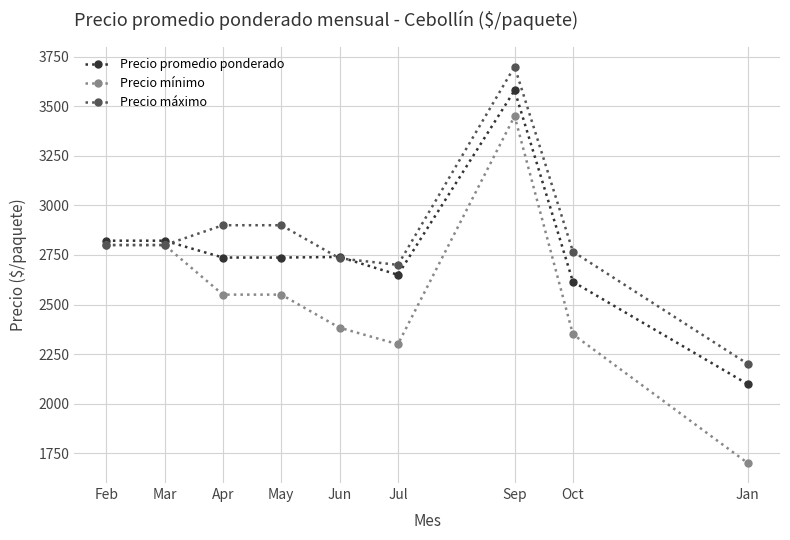

How many values in the Precio mínimo series are below 2550?

4